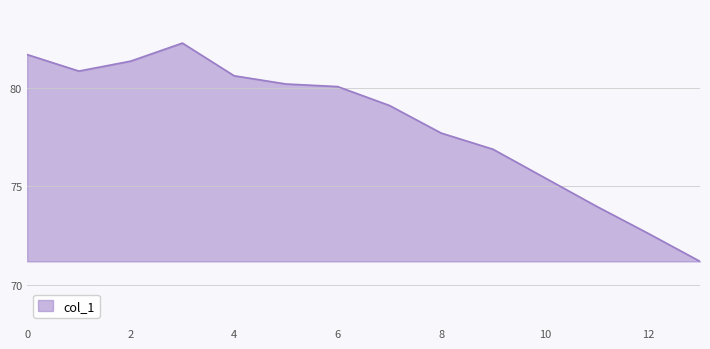

How many interior local peaks (higher than both neighbors) does the data have?

1